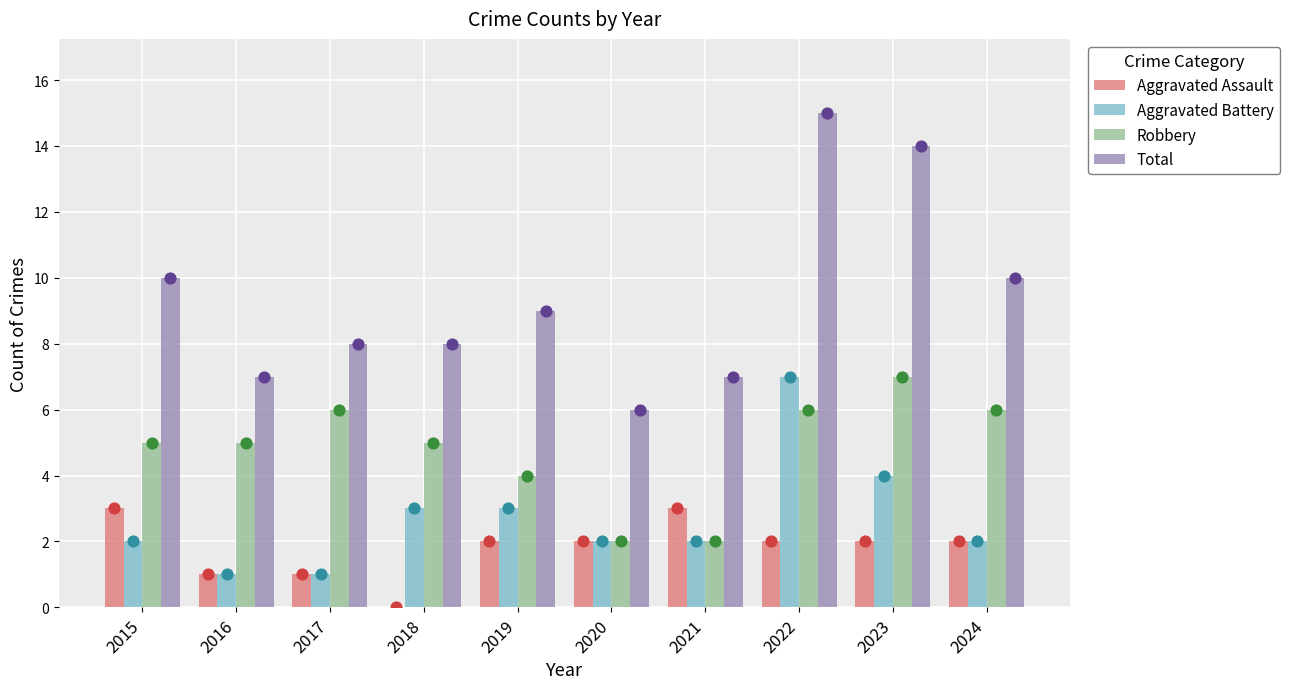

Which series contains the lowest Y value?

Aggravated Assault